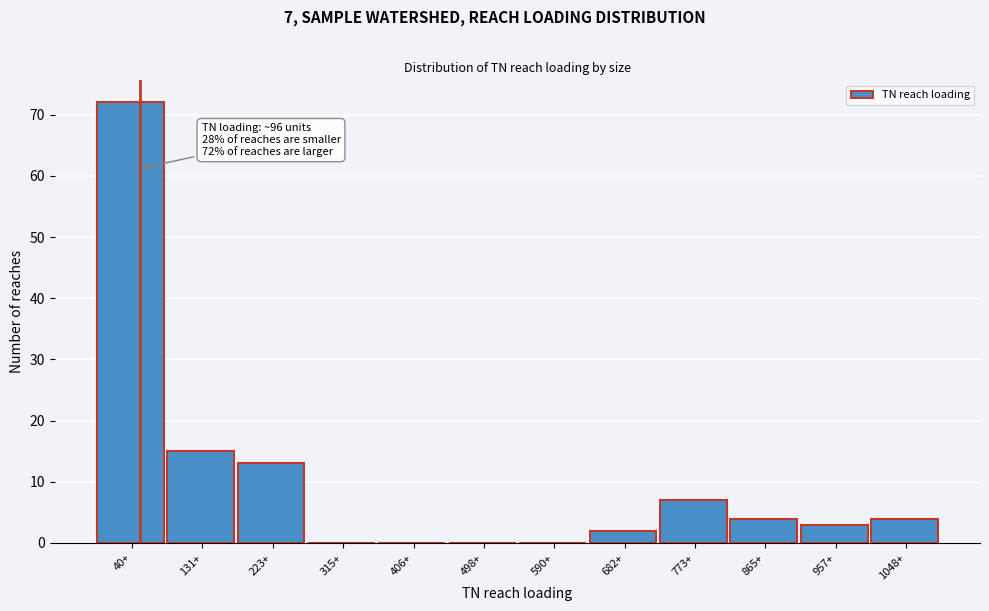

Reading left to right, extract all data points from this chart.

40+=72	131+=15	223+=13	315+=0	406+=0	498+=0	590+=0	682+=2	773+=7	865+=4	957+=3	1048+=4